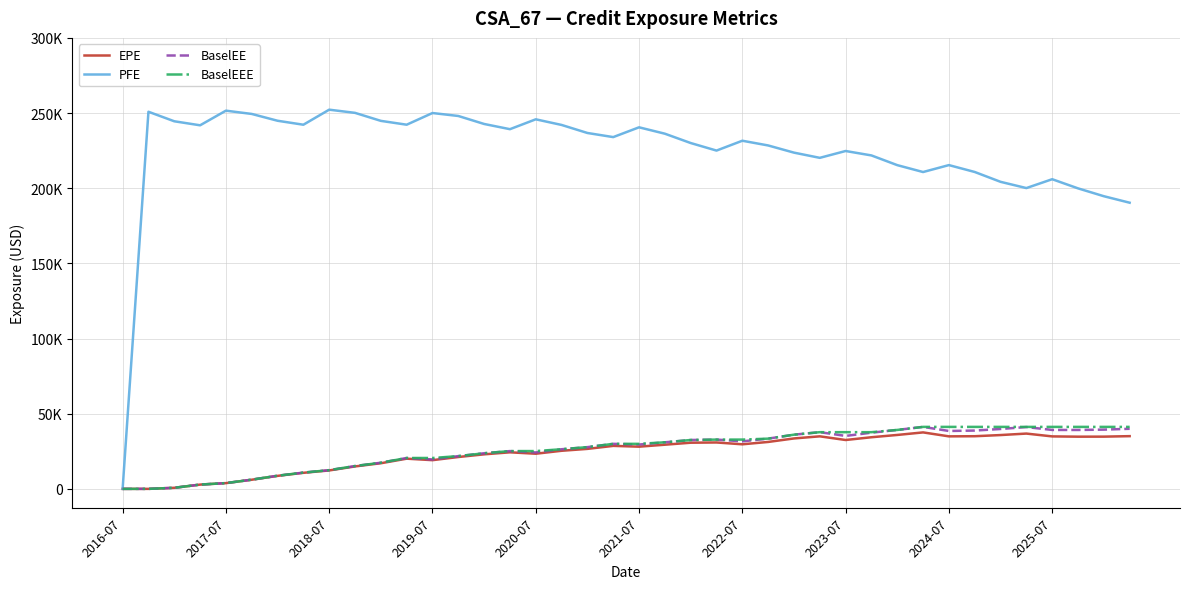

What is the difference between the maximum and second lowest values in the EPE series?

37559.8